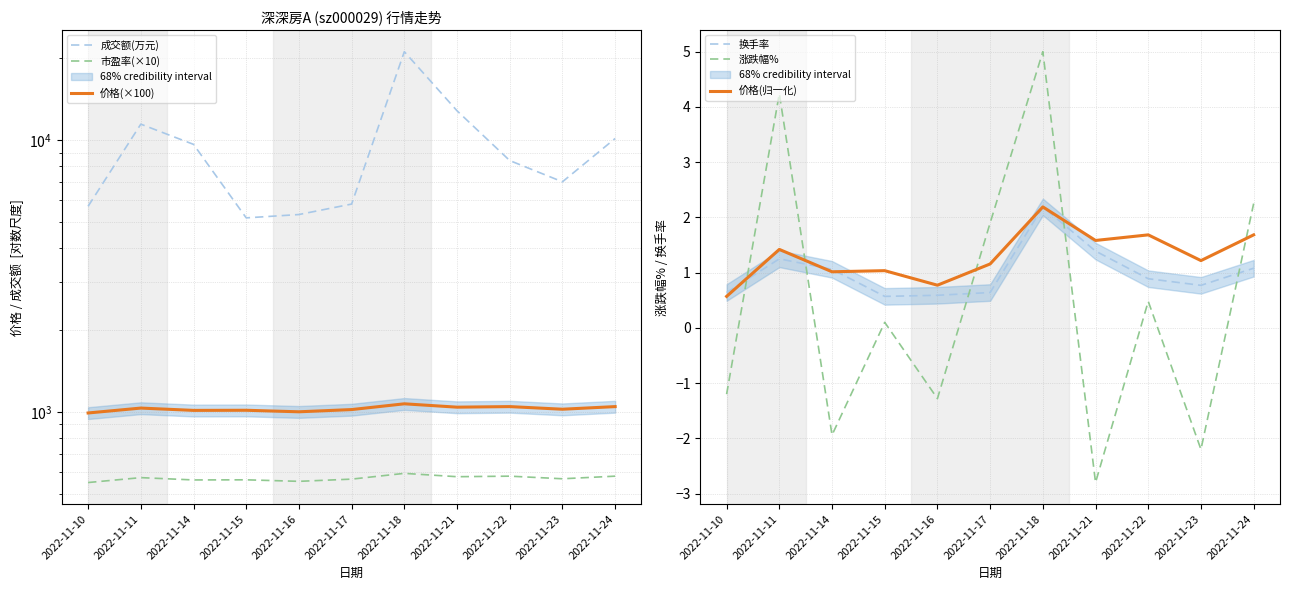

In 价格(×100), how many points are lower than both neighbors (excluding endpoints)?

4